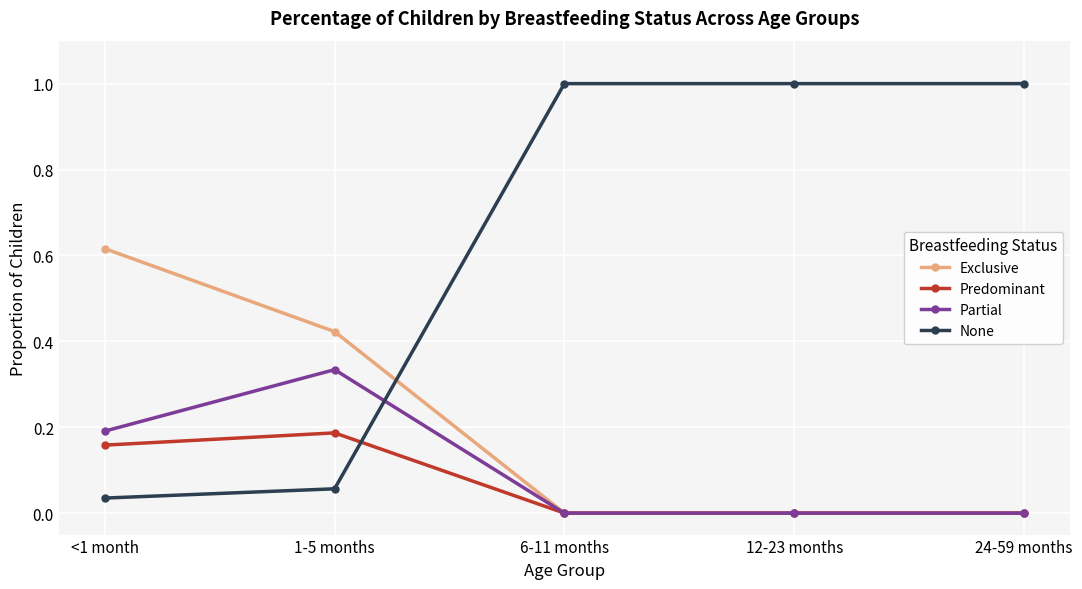

The value of None at <1 month is 0.0. True or false?

True